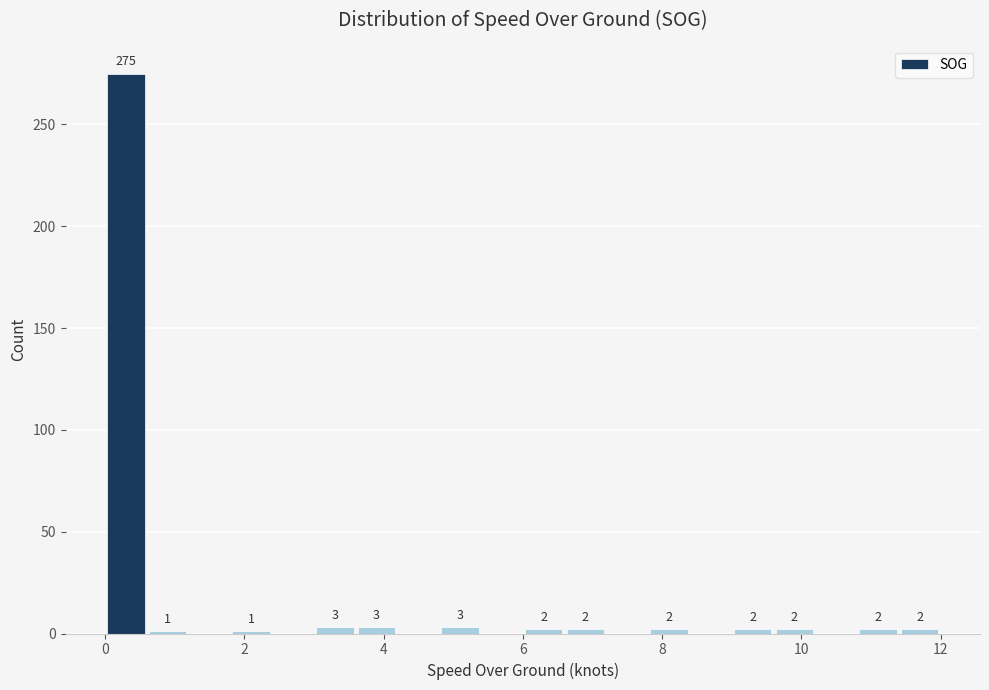

Read against the x-axis, roughly where is the centre of the tallest bar?

0.4